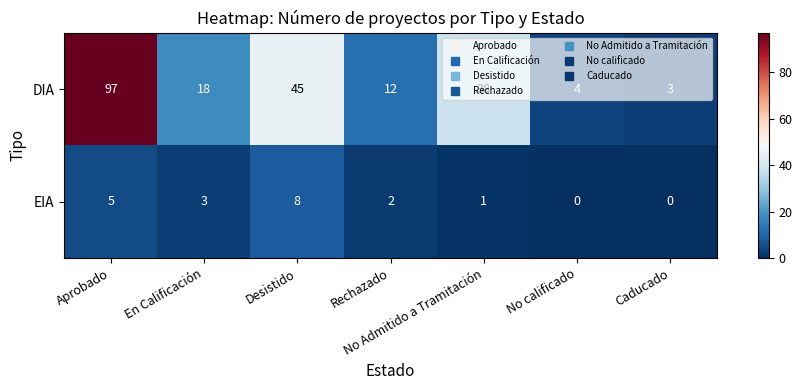

At which label does DIA first exceed 18?

Aprobado